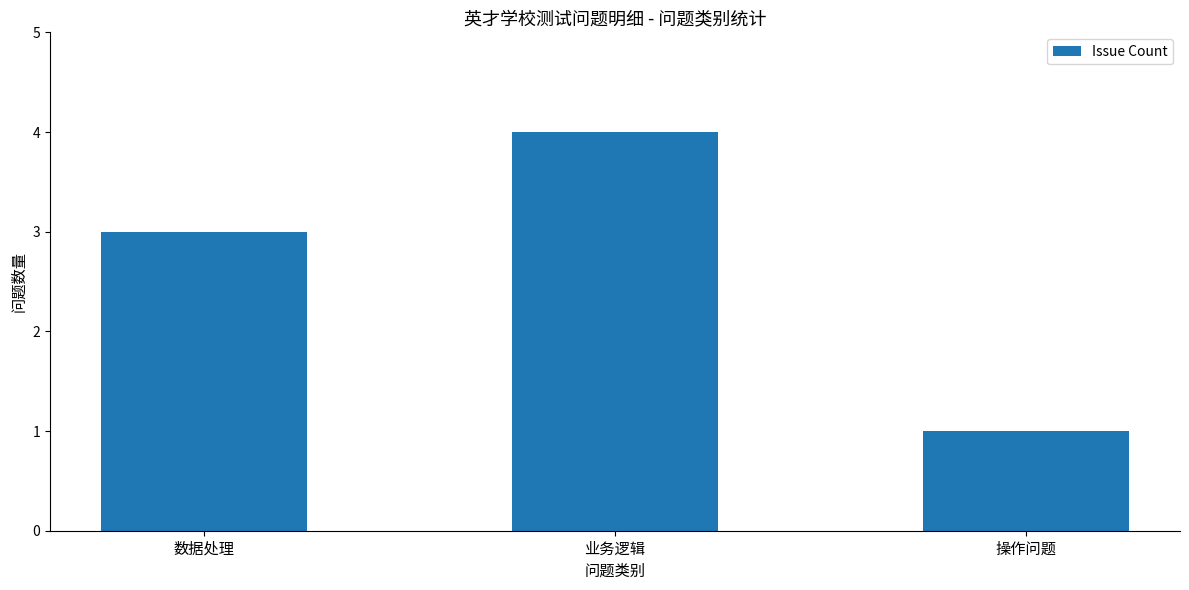

How many values are below 3?

1